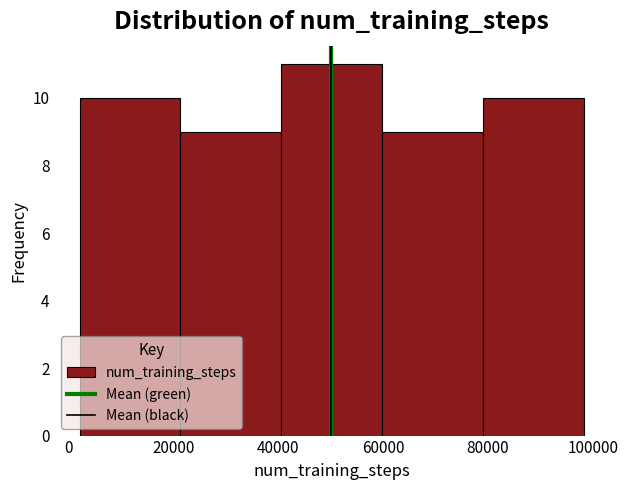

Reading left to right, transcribe this chart: for each bar, give the range it covers on the x-axis and its height. Neither the bar edges nor the heights are printed on the chart, so give them approximately, as read against the axes.

2000 to 22000: 10
22000 to 40000: 9
40000 to 60000: 11
60000 to 80000: 9
80000 to 98000: 10